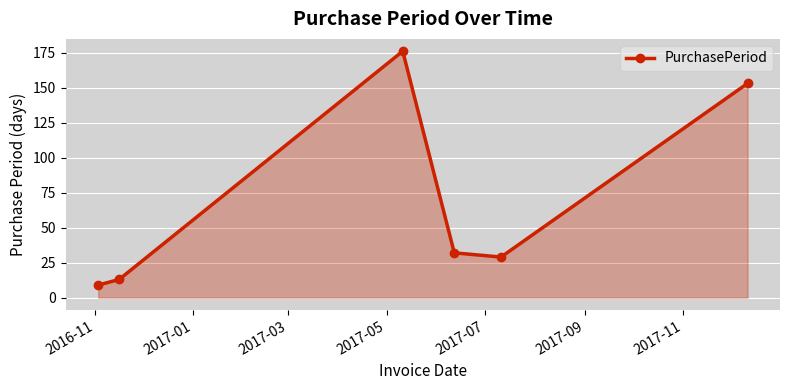

How many data points are less than 32?

3